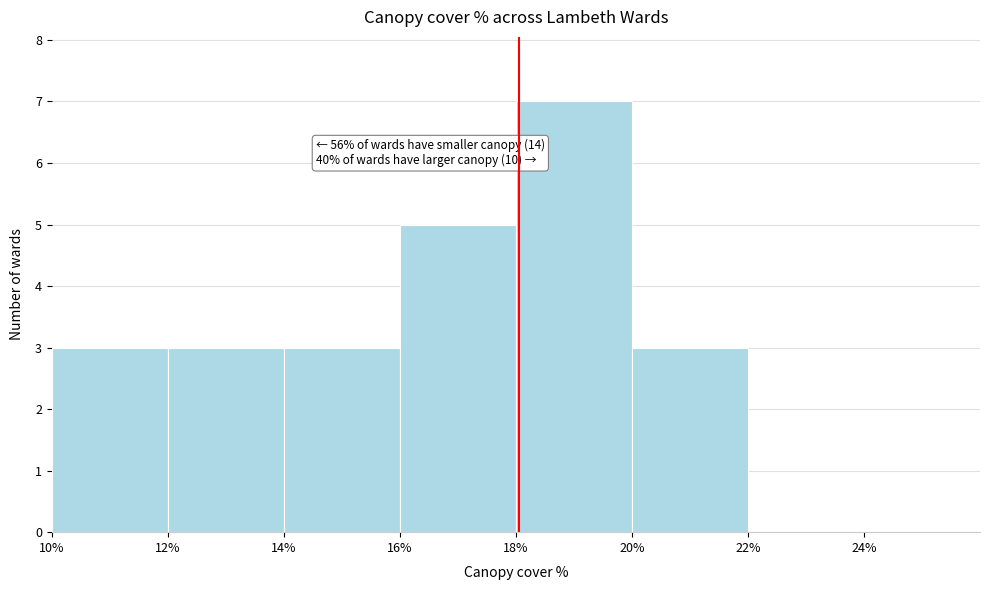

Over which range of the x-axis is the bar tallest?

18% to 20%